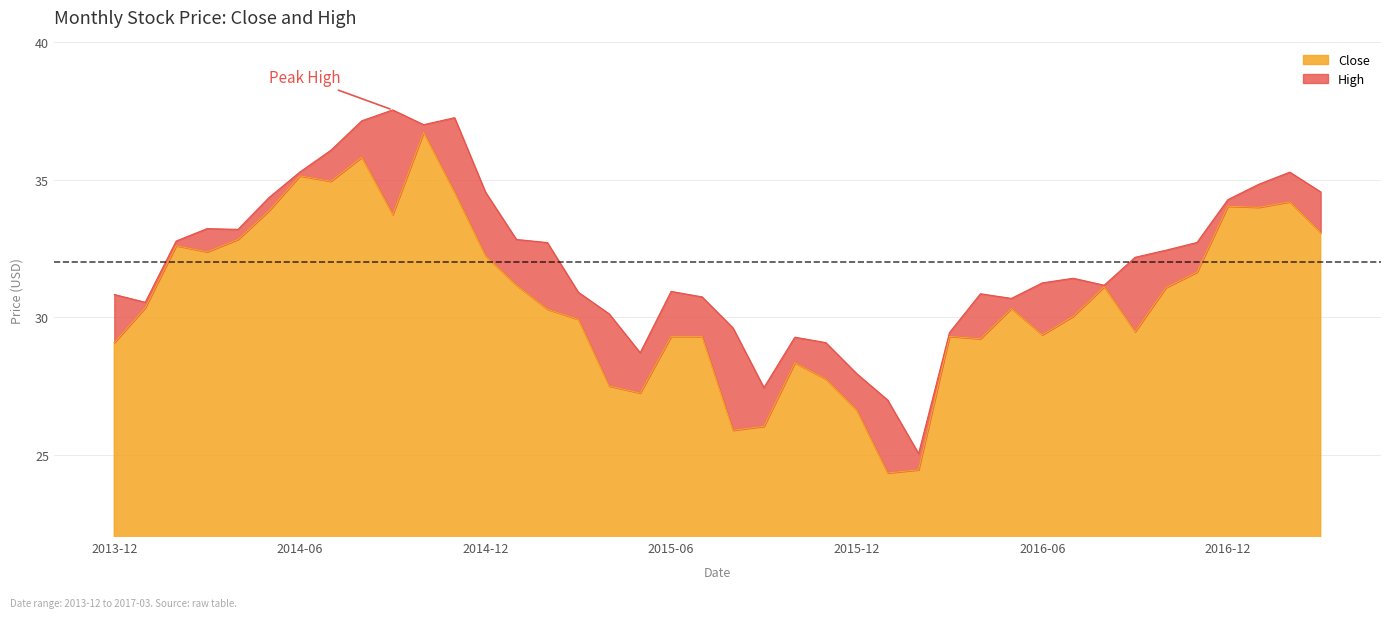

True or false: Close and High cross at least once.

False